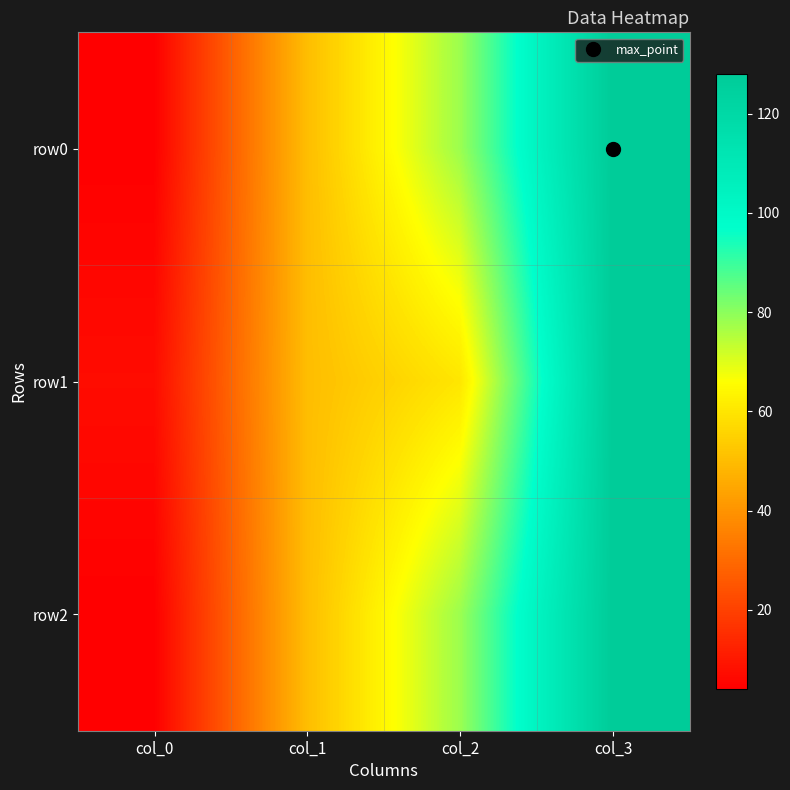

Reading left to right, extract all data points from this chart.

row0: col_0=4	col_1=50	col_2=78	col_3=128
row1: col_0=7	col_1=50	col_2=60	col_3=128
row2: col_0=4	col_1=50	col_2=78	col_3=128